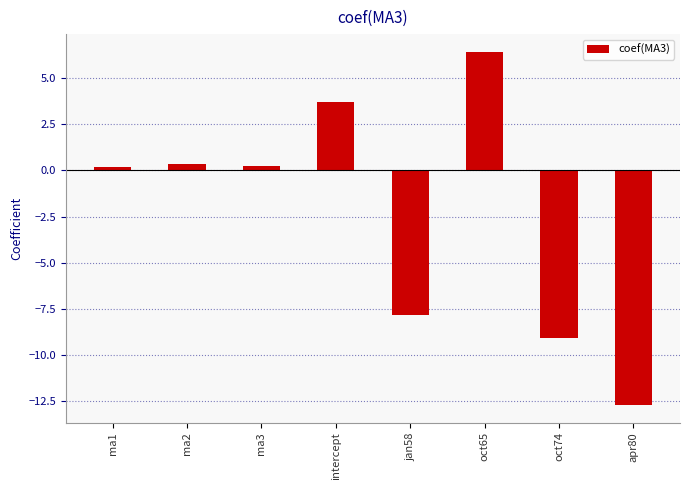

Is it true that the value at jan58 is -7.9?

True